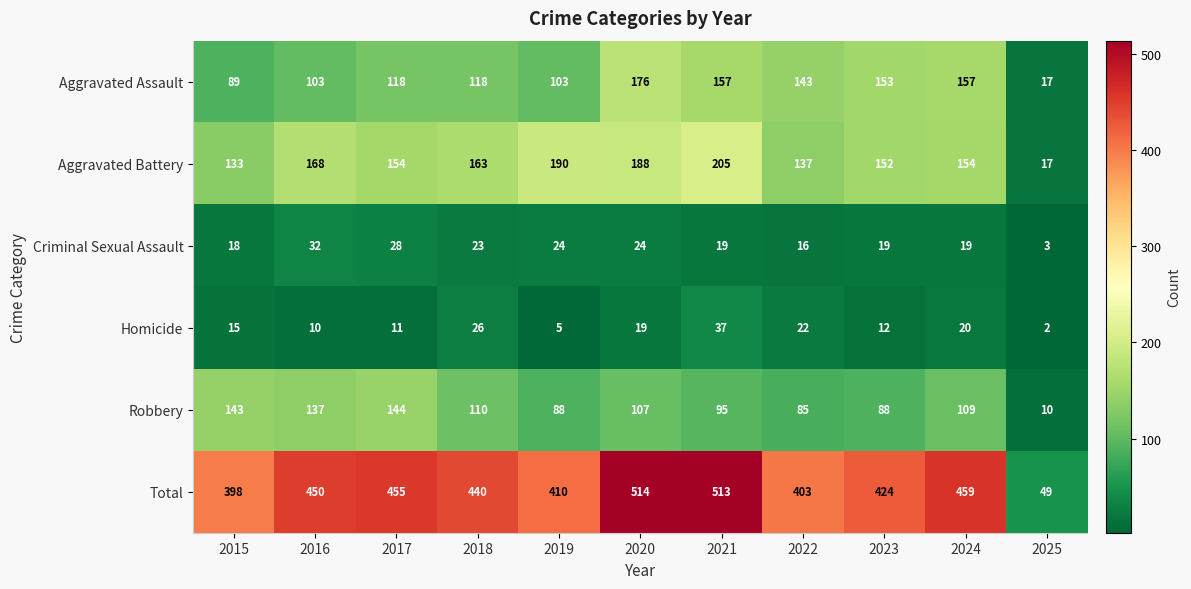

At how many categories does at least one series exceed 495?

2